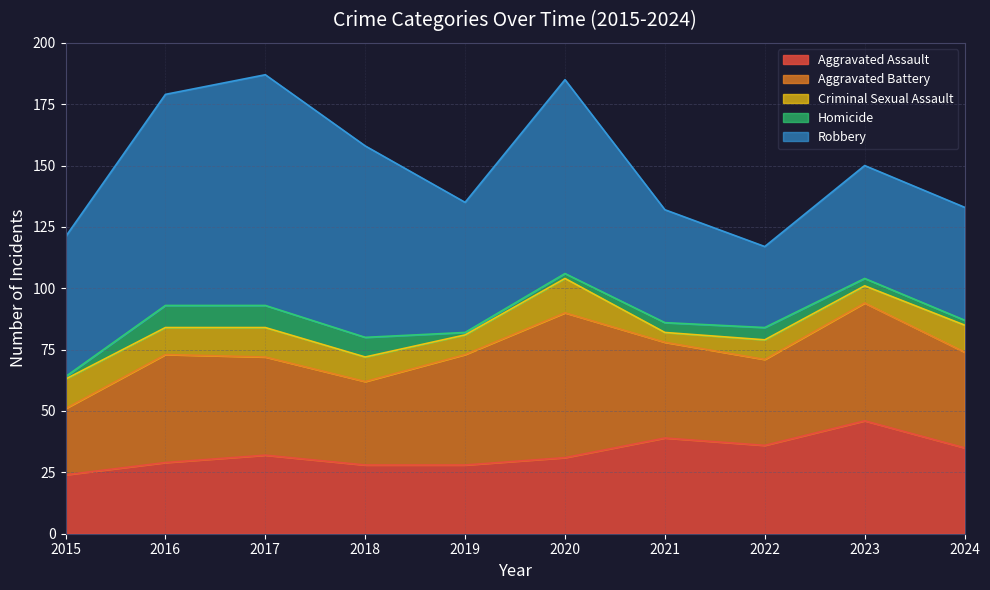

How many Criminal Sexual Assault values are between 8 and 12?

7